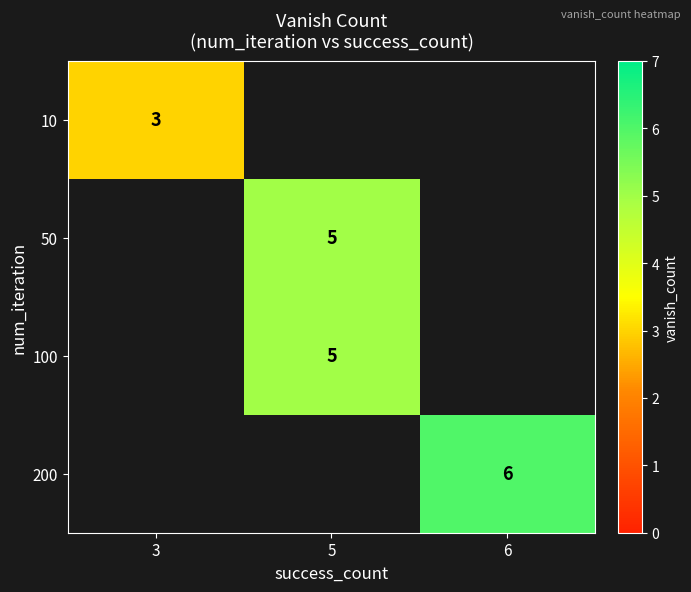

Which label corresponds to the smallest value in the chart?

3